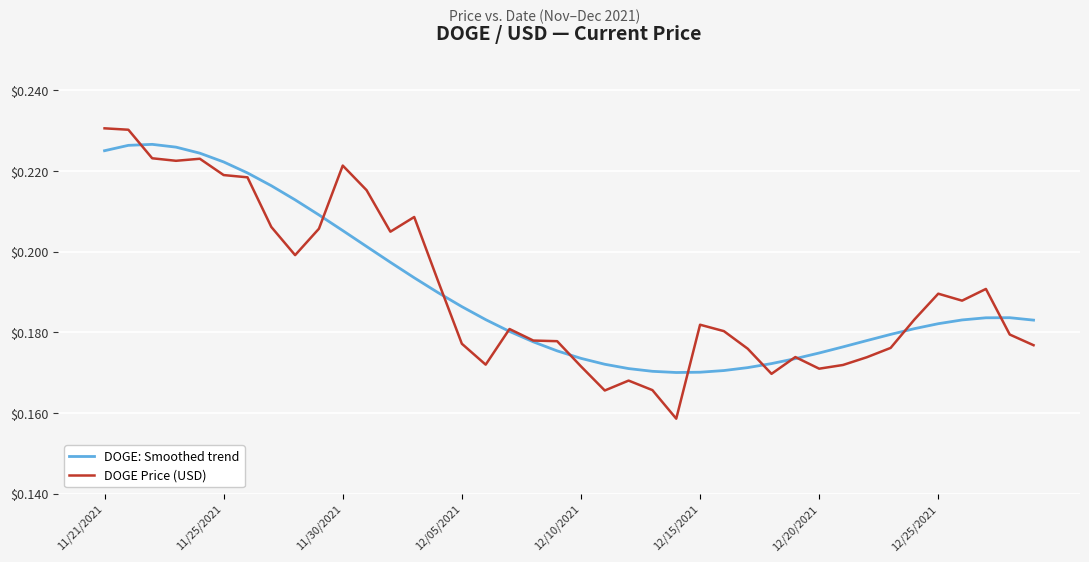

What are all the series names shown in the legend?

DOGE: Smoothed trend, DOGE Price (USD)